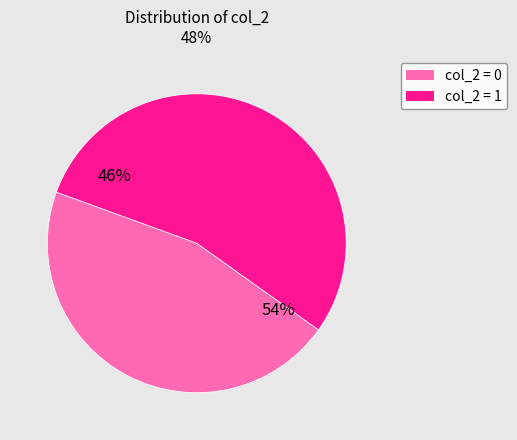

True or false: 1 accounts for 62% of the total.

False